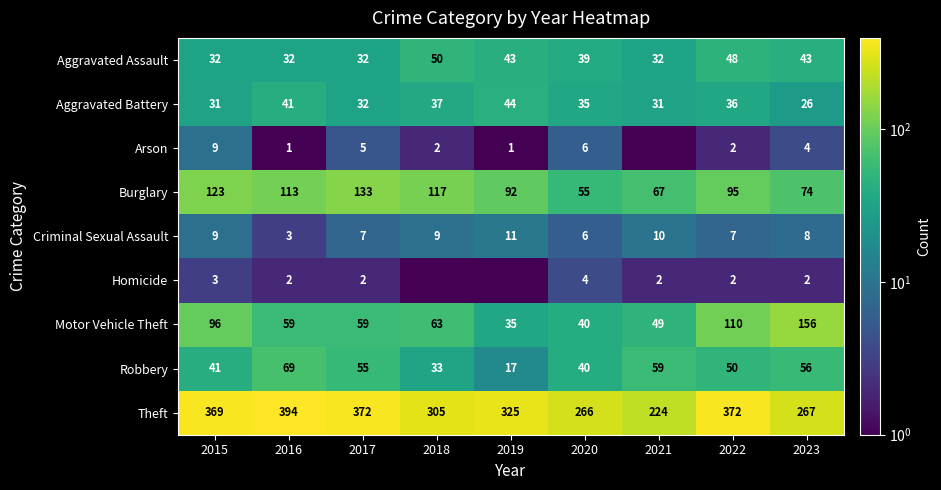

At which category is the sum across all series the highest?

2022